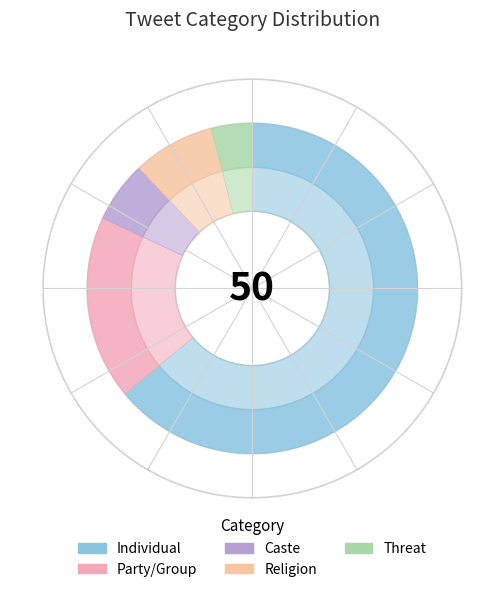

Rank the categories by value from highest to lowest.

Individual, Party/Group, Religion, Caste, Threat